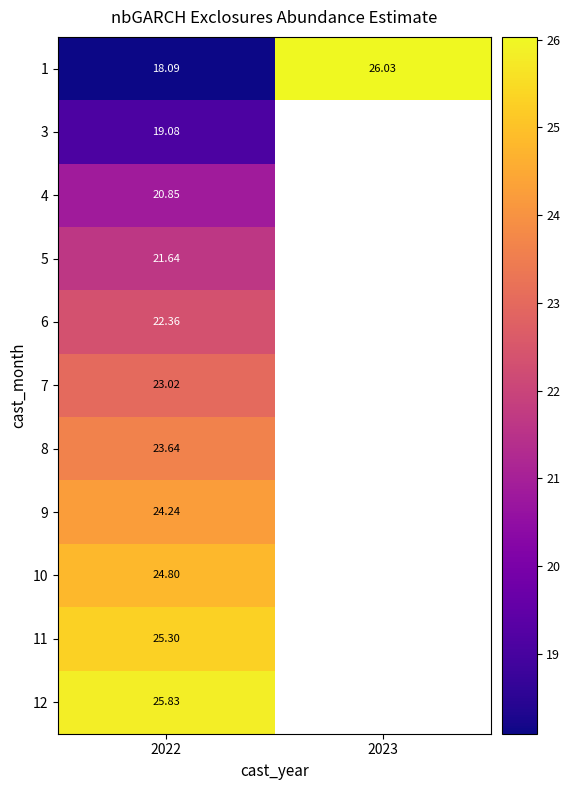

What is the difference between the maximum and minimum values in the 1 series?

7.9